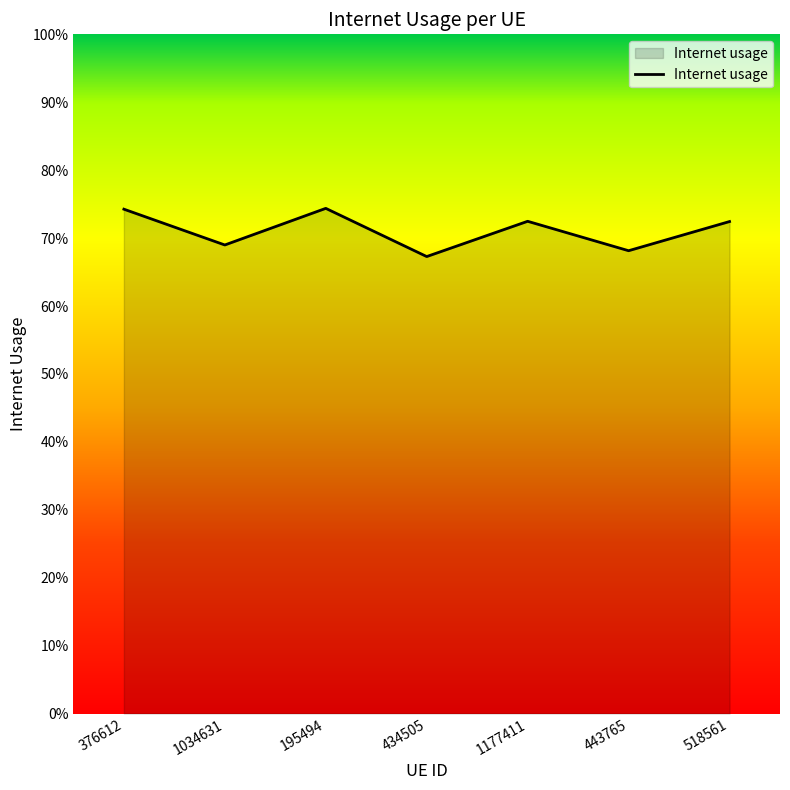

What value does the data have at 1034631?

0.7